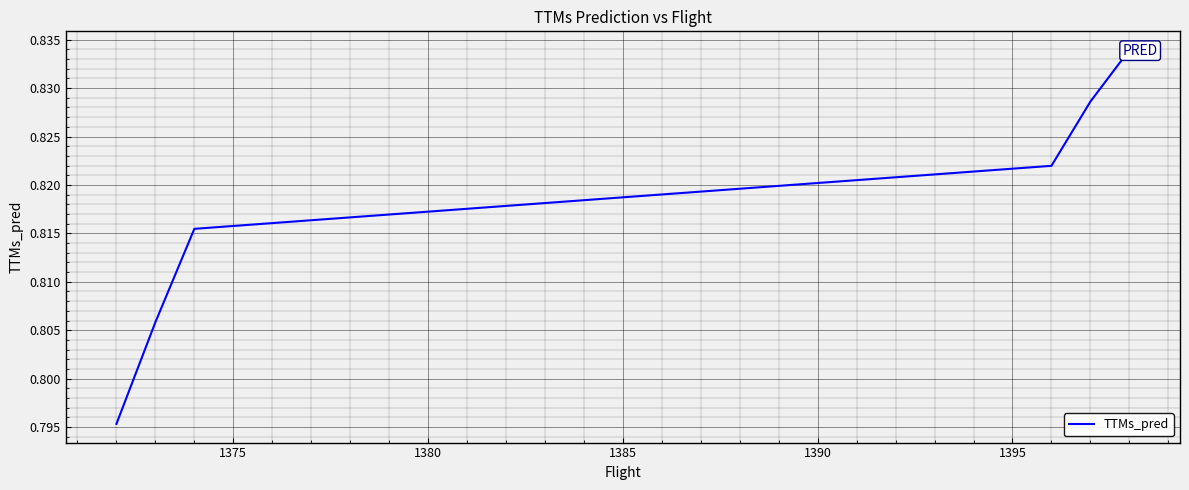

Count the values in the range 0 to 1.

6